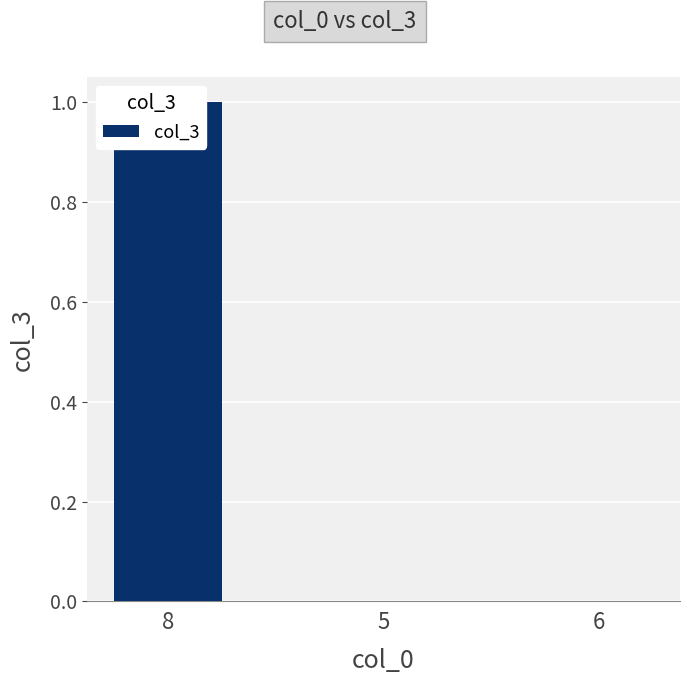

How many values are above zero?

1